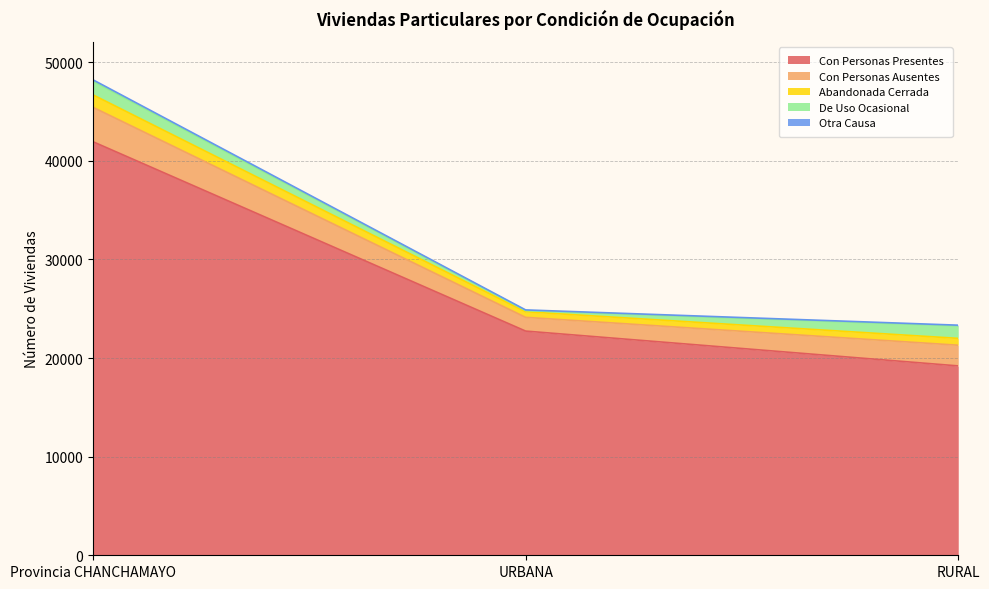

What is the sum of all Otra Causa values?

270